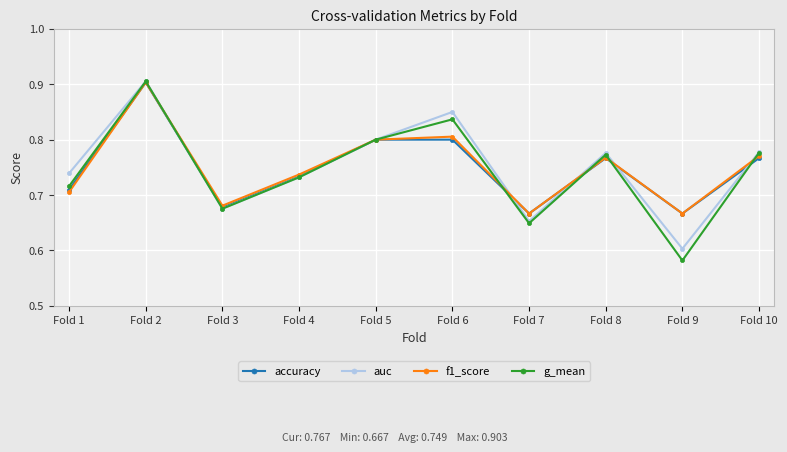

What is the difference between the second highest and second lowest values in the accuracy series?

0.1